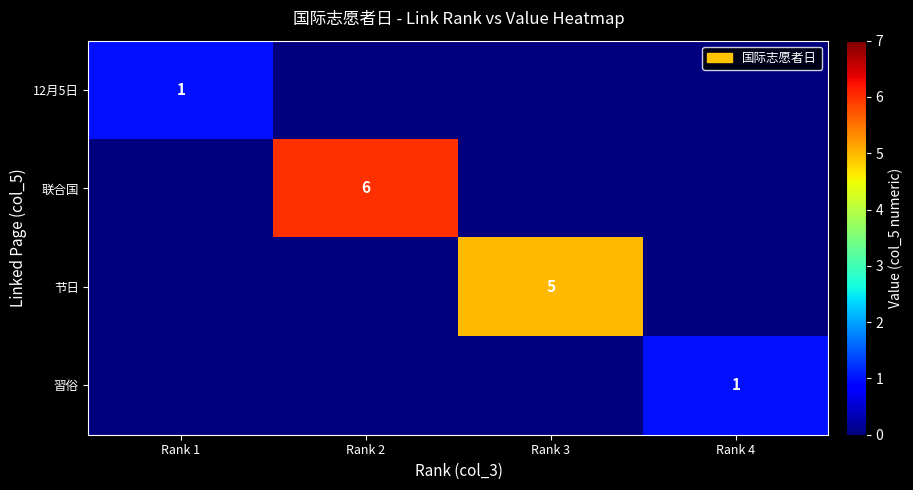

The value of 12月5日 at Rank 1 is 2. True or false?

False